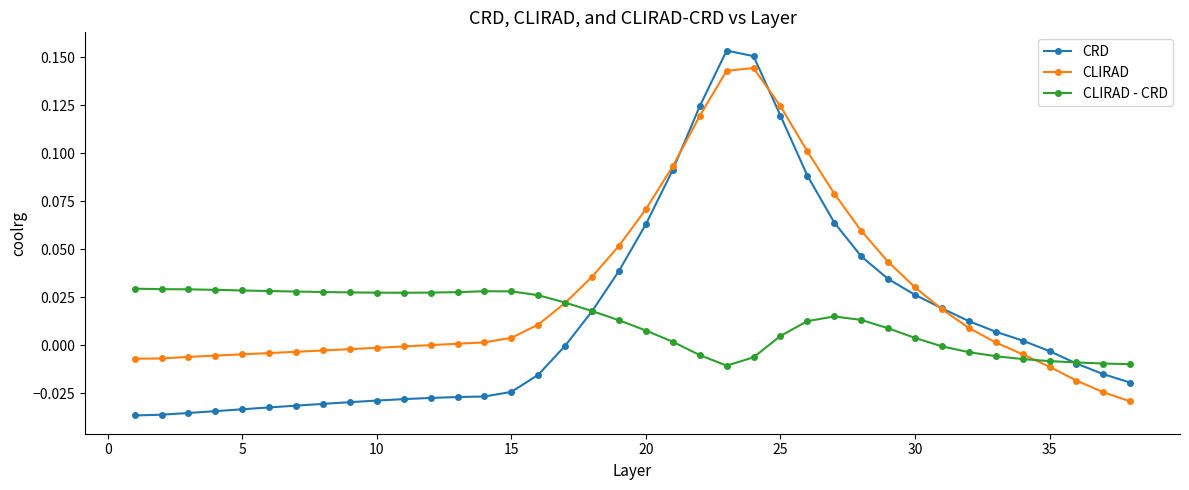

Which series has the largest range (max minus min)?

CRD